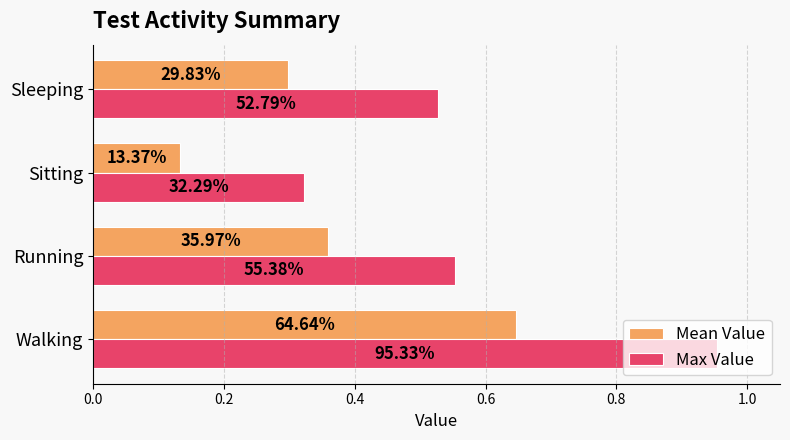

What are all the series names shown in the legend?

Mean Value, Max Value